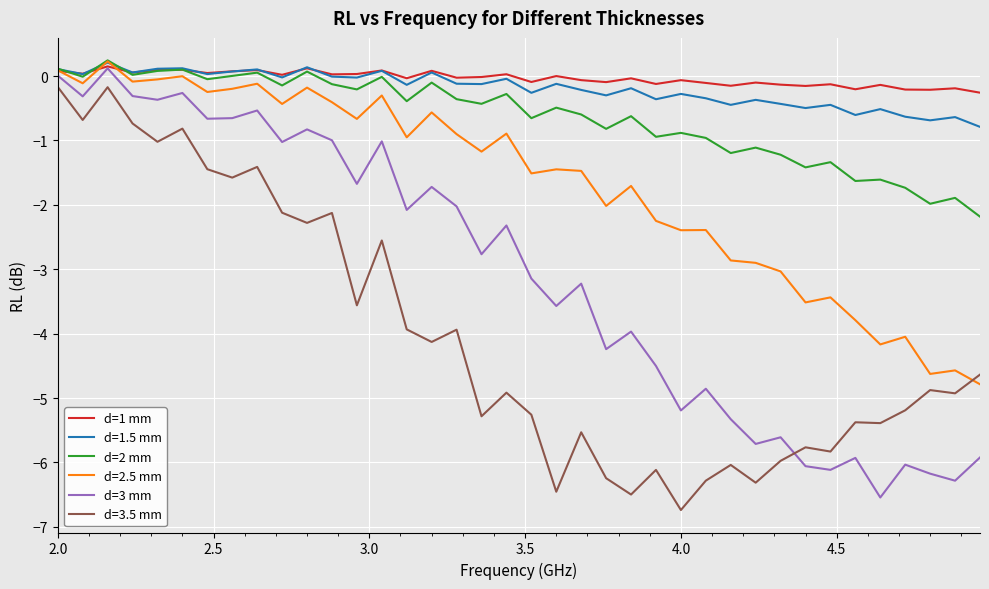

Which series ends up on top after the final intersection of d=3.5 mm and d=3 mm?

d=3.5 mm